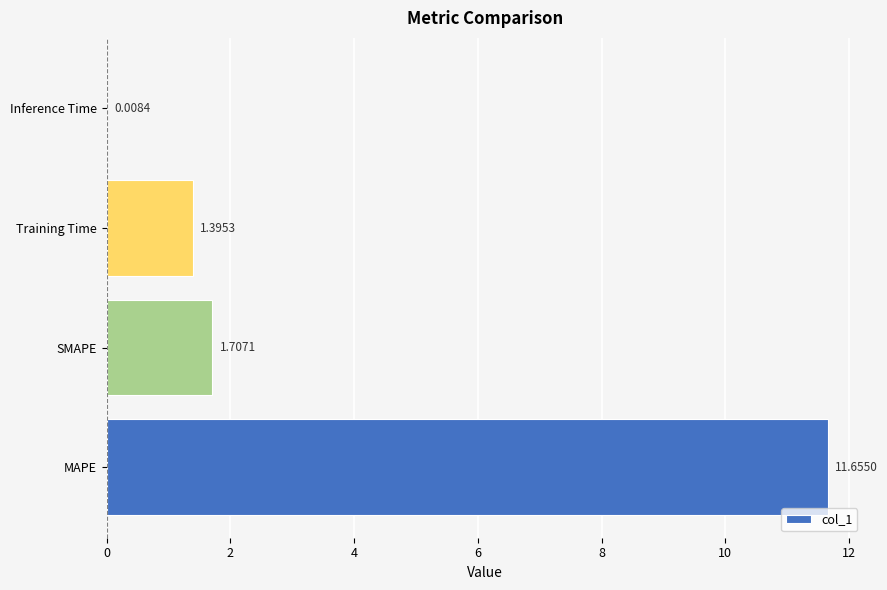

What is the ratio of the value at Training Time to the value at SMAPE?

0.8